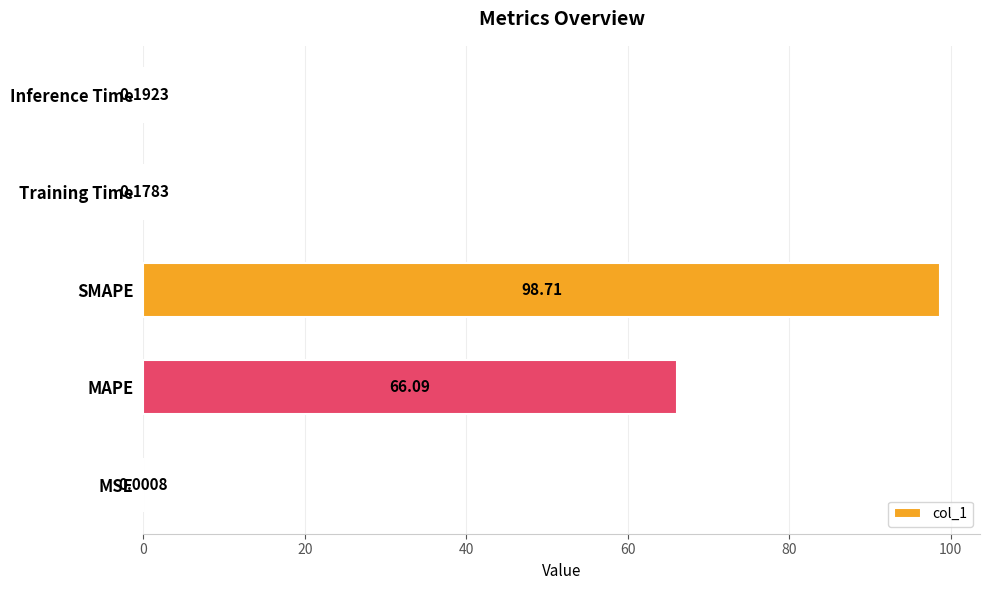

What is the change in value from SMAPE to Training Time?

-98.5